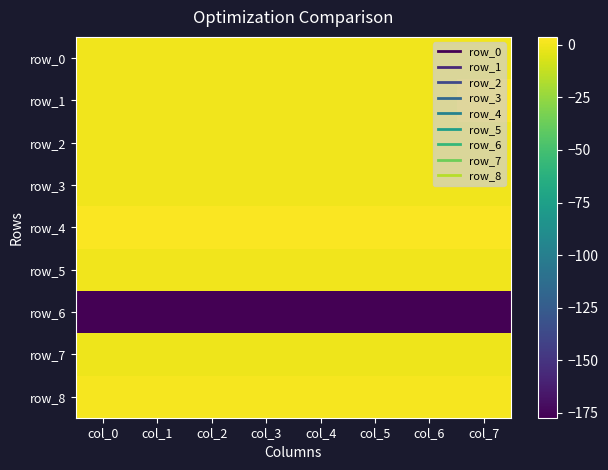

The row_2 series shows 0.0 at col_3. True or false?

False